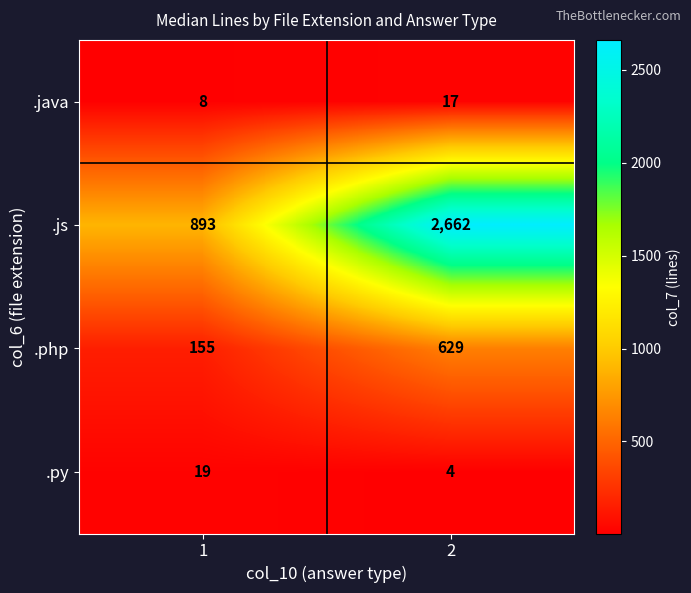

List the labels in order of .php value, largest first.

2, 1